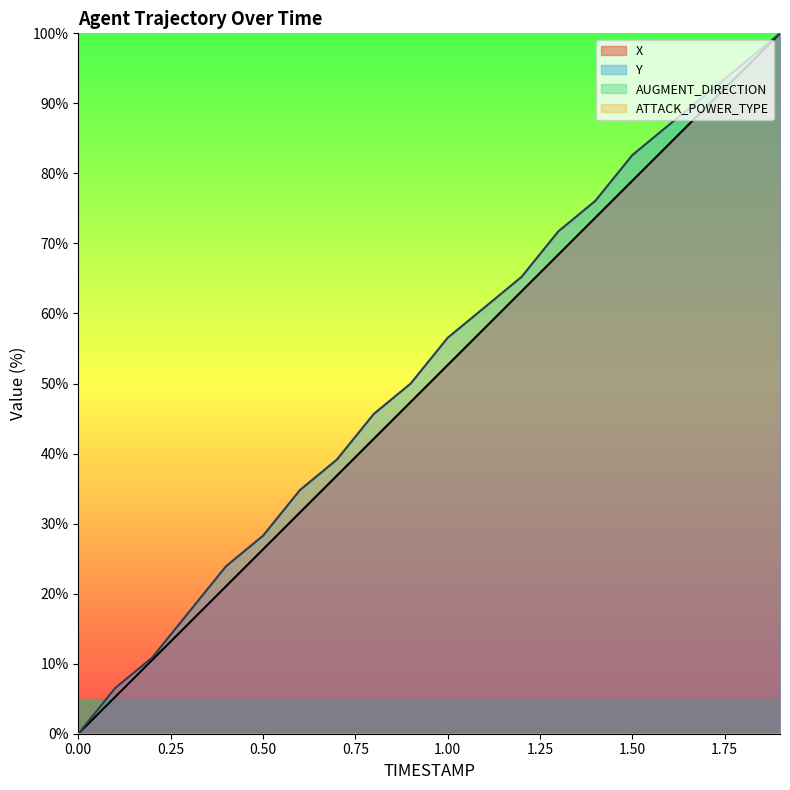

What is the maximum value shown in the chart?

100.0